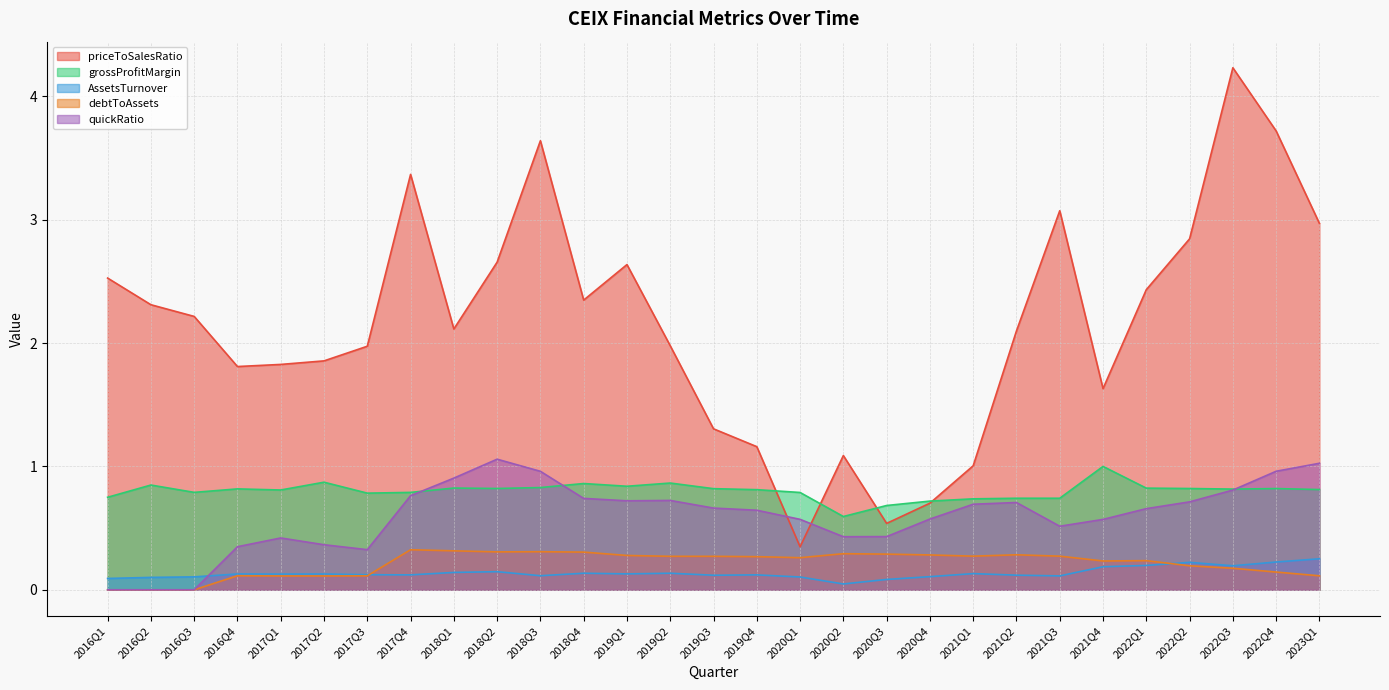

How many lines are shown in the chart?

5